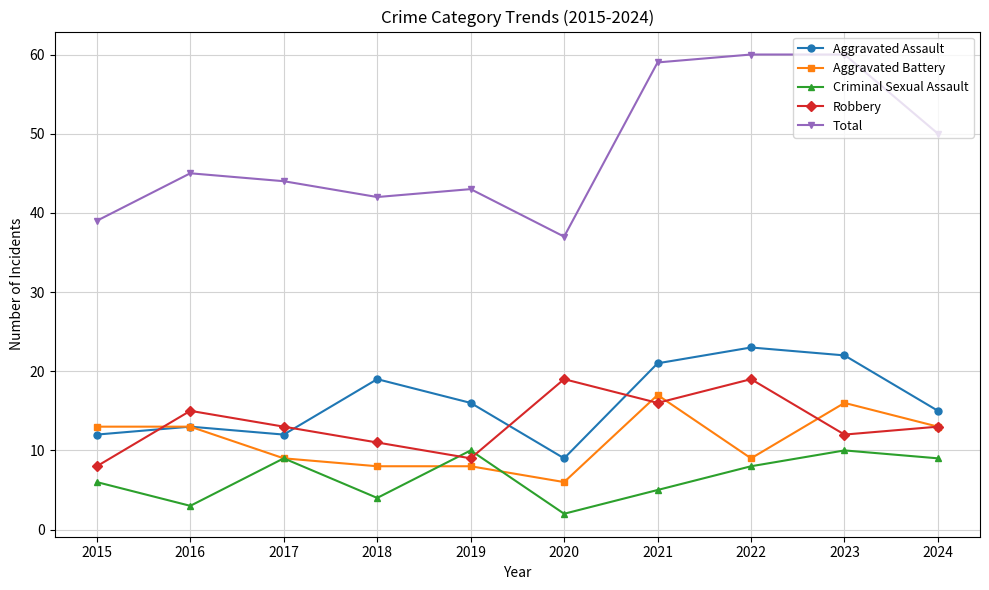

What is the sum of the Aggravated Battery values at 2018 and 2020?

14